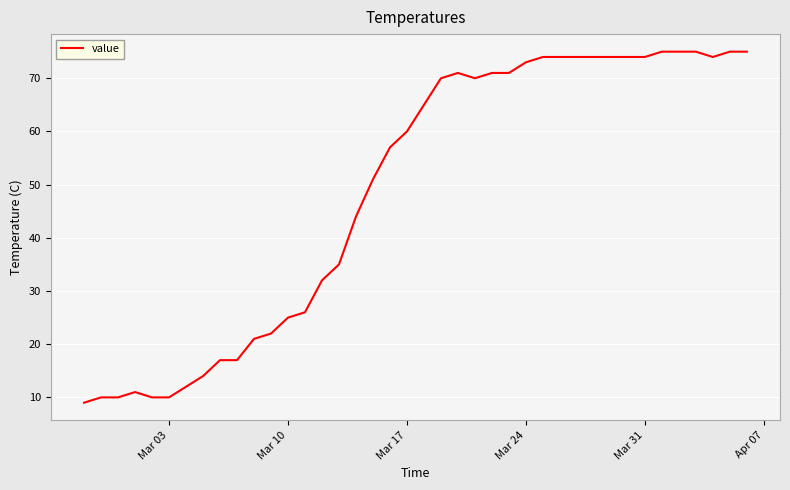

What is the smallest value displayed?

9